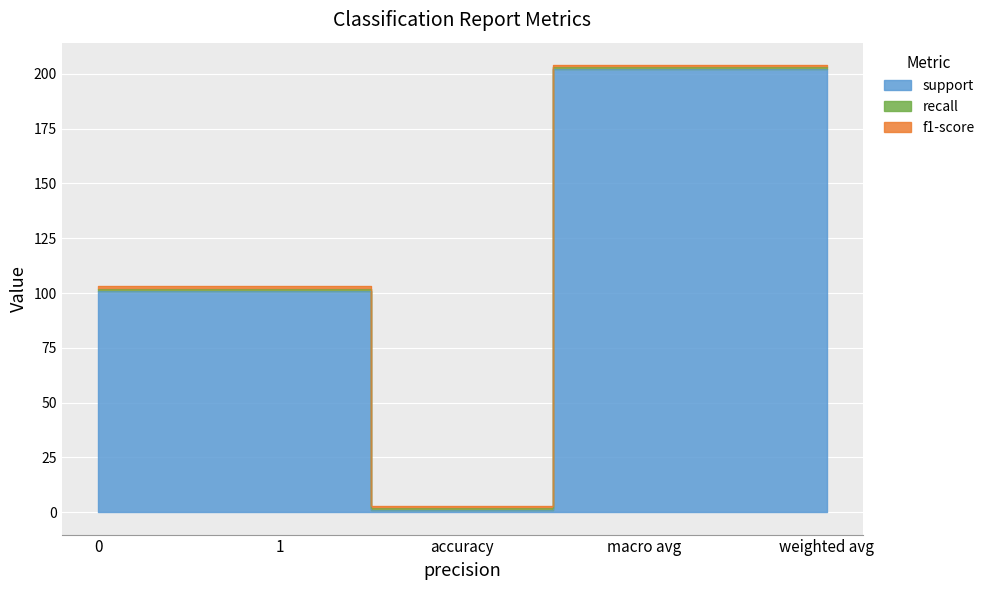

The value of f1-score at 1 is 1. True or false?

True